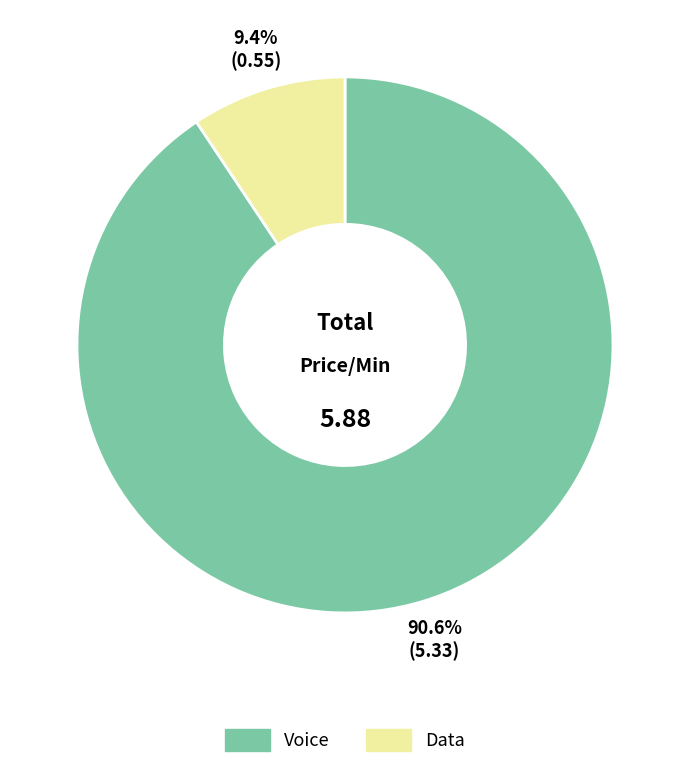

Is there any slice that represents more than half of the pie?

Yes